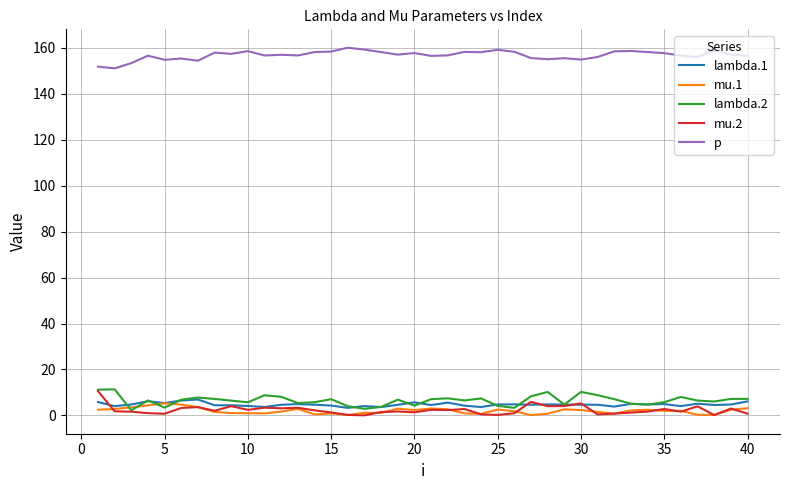

True or false: mu.1 and p intersect in this chart.

False